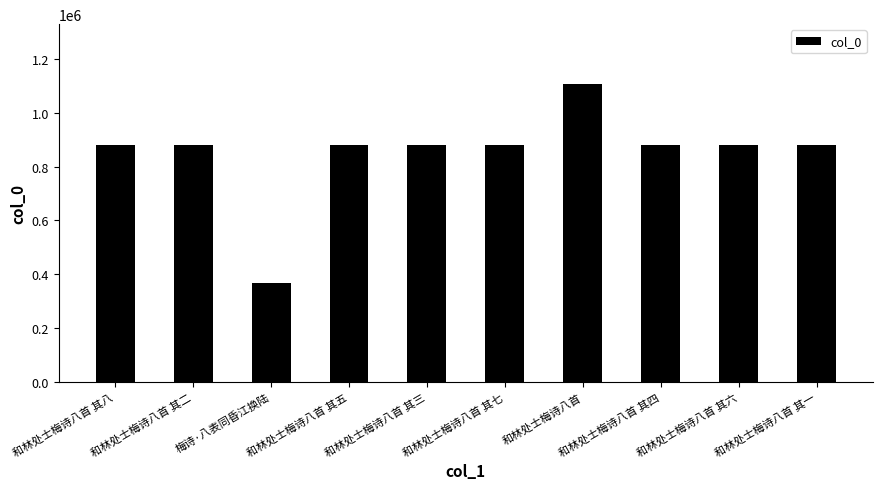

At which label does the data first exceed 879501?

和林处士梅诗八首 其二